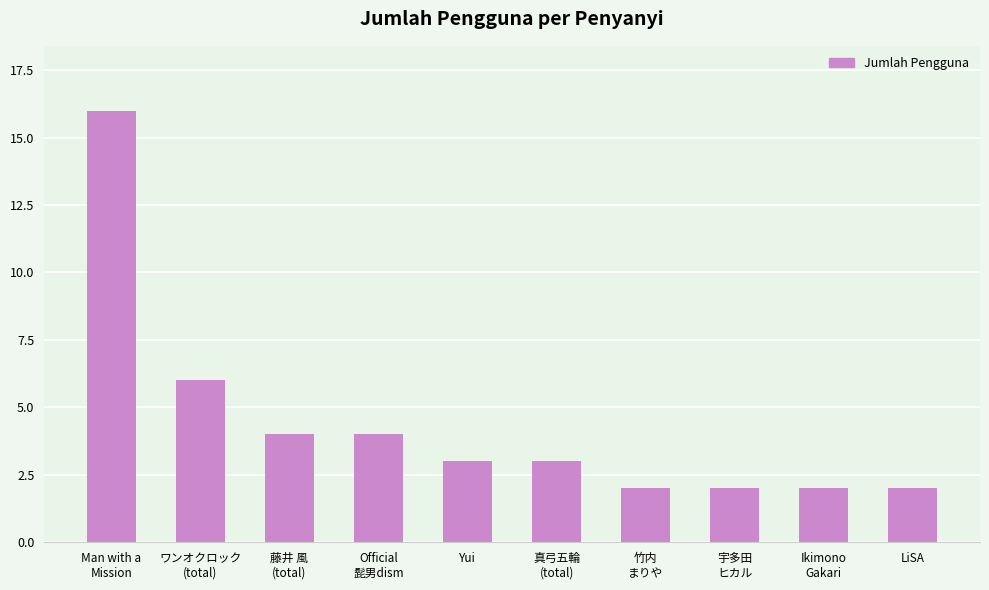

Does the chart contain stacked bars?

No